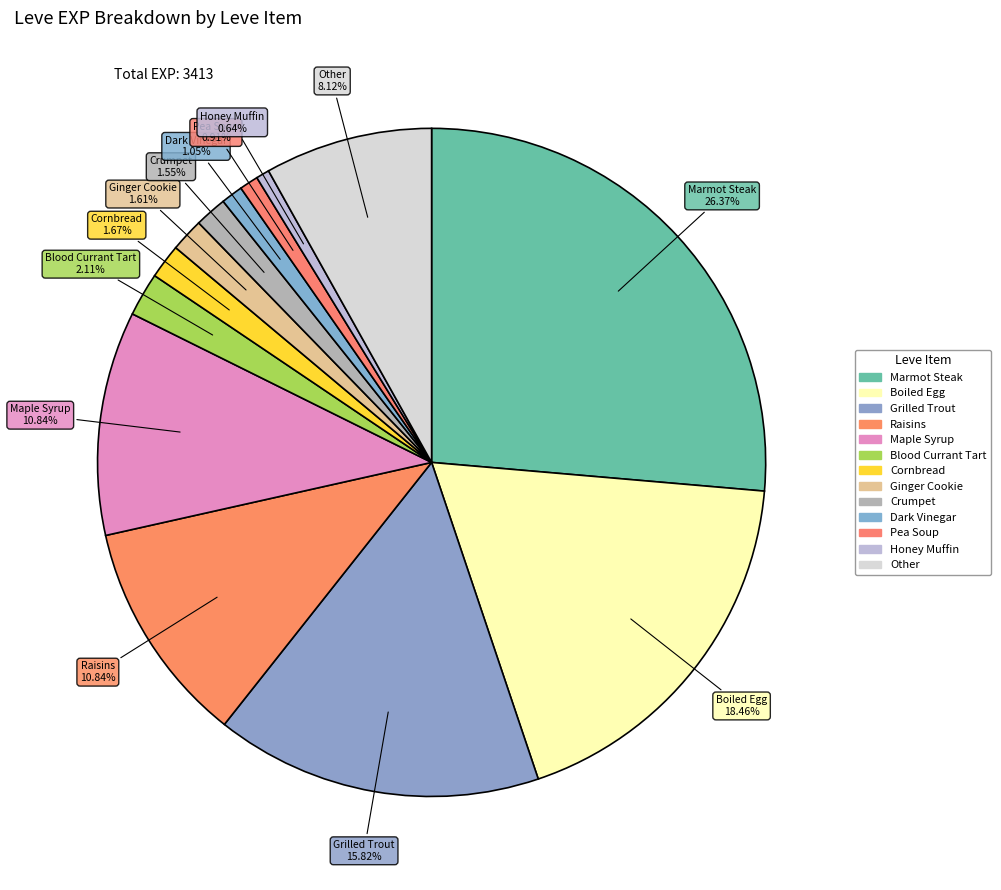

To the nearest percent, what is the difference between the largest and smallest slice percentages?

26%